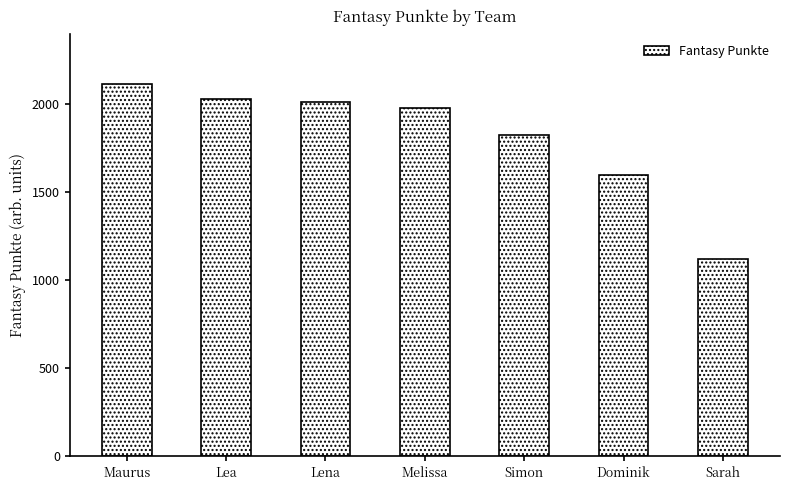

Count the number of categories in the chart.

7